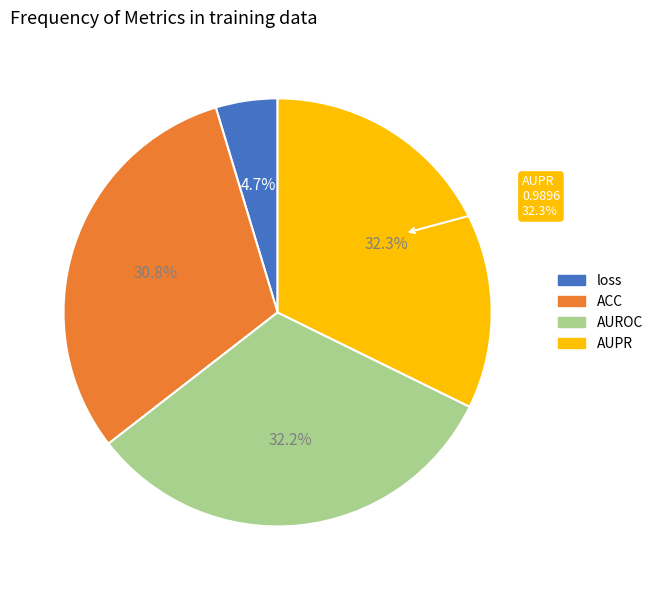

The AUROC slice represents 23% of the pie. True or false?

False